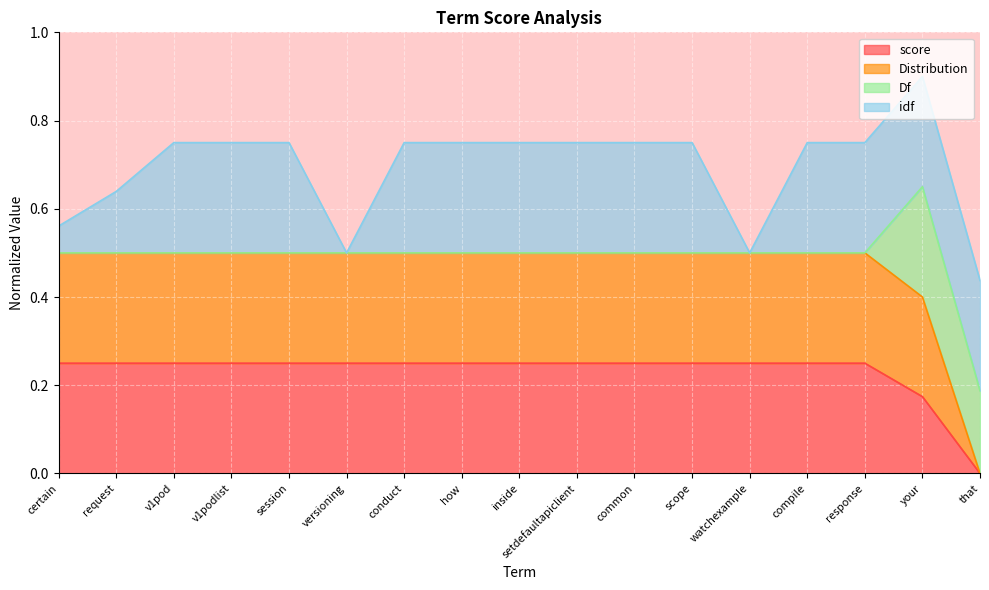

How many values in Distribution are above zero?

16